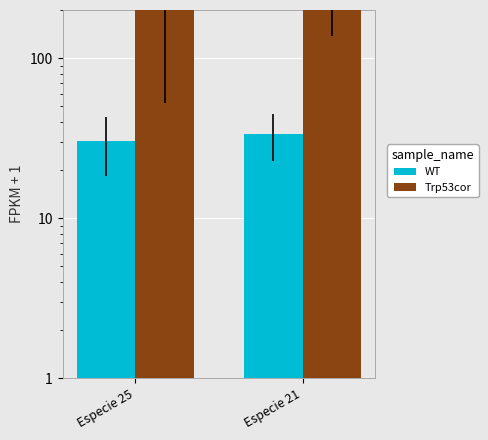

Reading right to left, transcribe all the data shown in this chart.

WT: Especie 21=33.8	Especie 25=30.6
Trp53cor: Especie 21=471.0	Especie 25=486.3